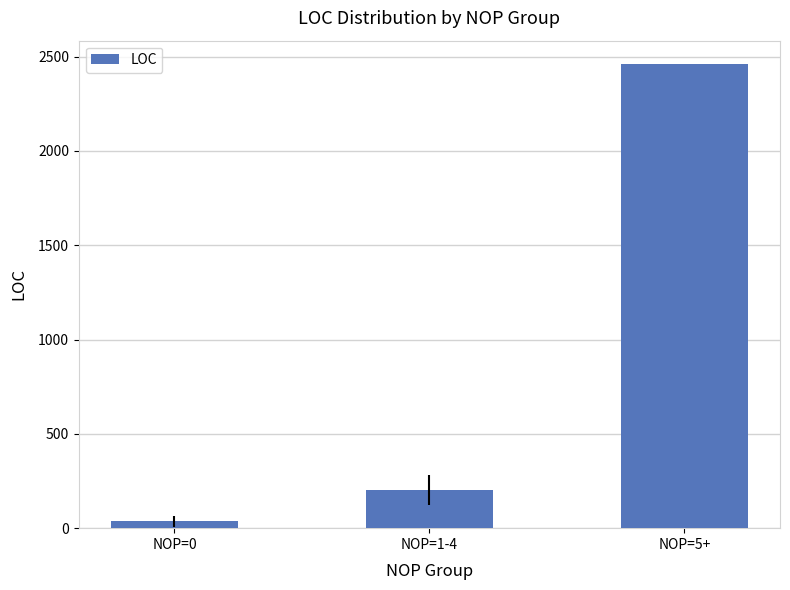

Approximately how many times larger is the value at NOP=1-4 compared to NOP=5+?

0.1